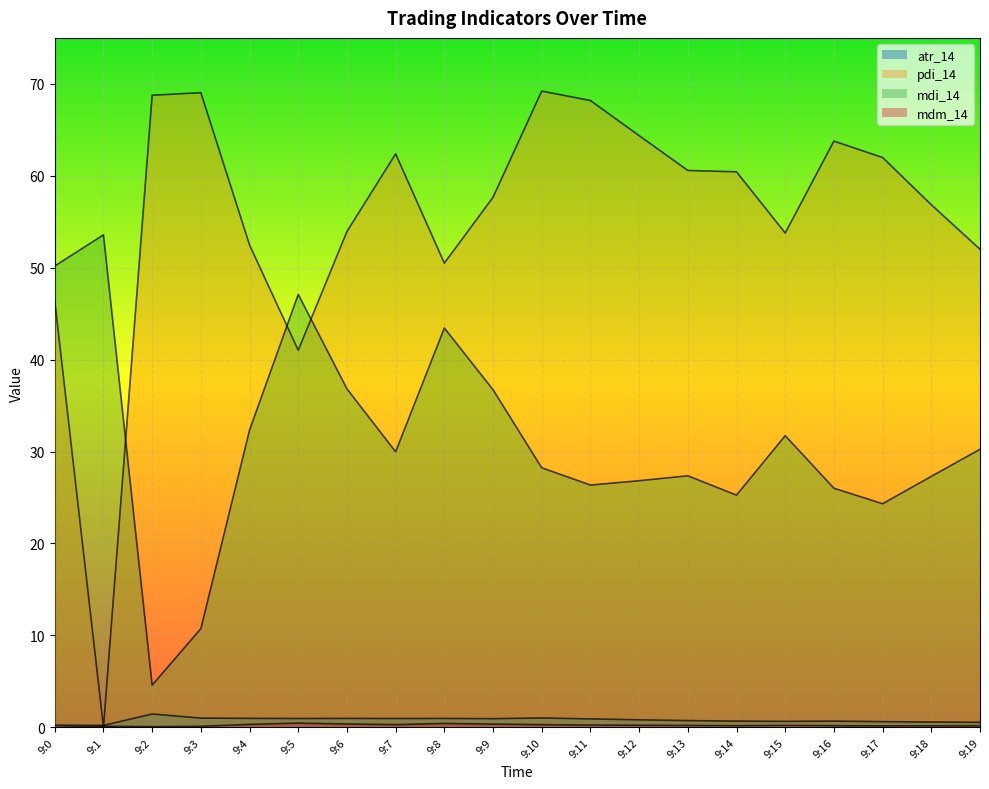

Reading left to right, transcribe all the data shown in this chart.

atr_14: 0.2	0.2	1.4	1.0	1.0	1.0	1.0	1.0	1.0	0.9	1.0	0.9	0.8	0.7	0.7	0.6	0.7	0.6	0.6	0.5
pdi_14: 46.4	0.0	68.8	69.0	52.5	41.0	53.9	62.4	50.5	57.7	69.2	68.2	64.4	60.6	60.4	53.8	63.8	62.0	56.8	52.0
mdi_14: 50.2	53.6	4.6	10.7	32.3	47.1	36.8	30.0	43.4	36.7	28.2	26.4	26.8	27.4	25.3	31.7	26.0	24.3	27.3	30.2
mdm_14: 0.0	0.1	0.1	0.1	0.3	0.4	0.4	0.3	0.4	0.3	0.3	0.2	0.2	0.2	0.2	0.2	0.2	0.1	0.2	0.2